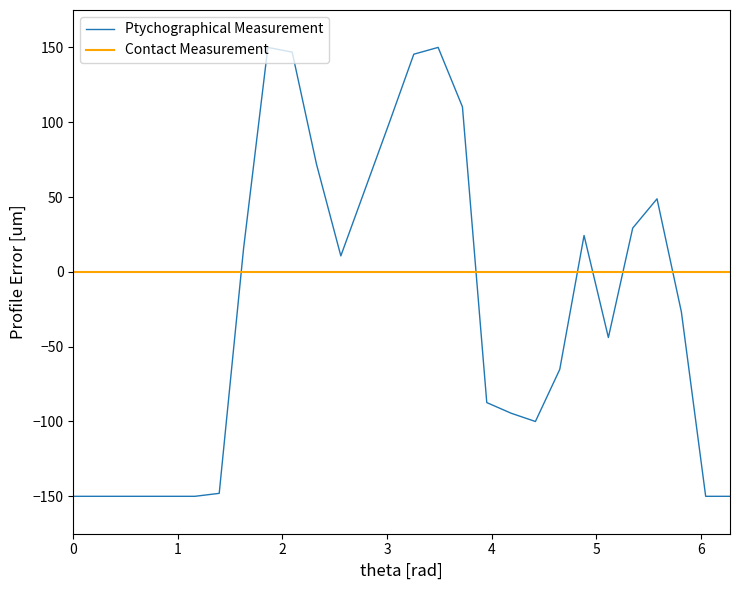

What is the maximum value shown in the chart?

150.0